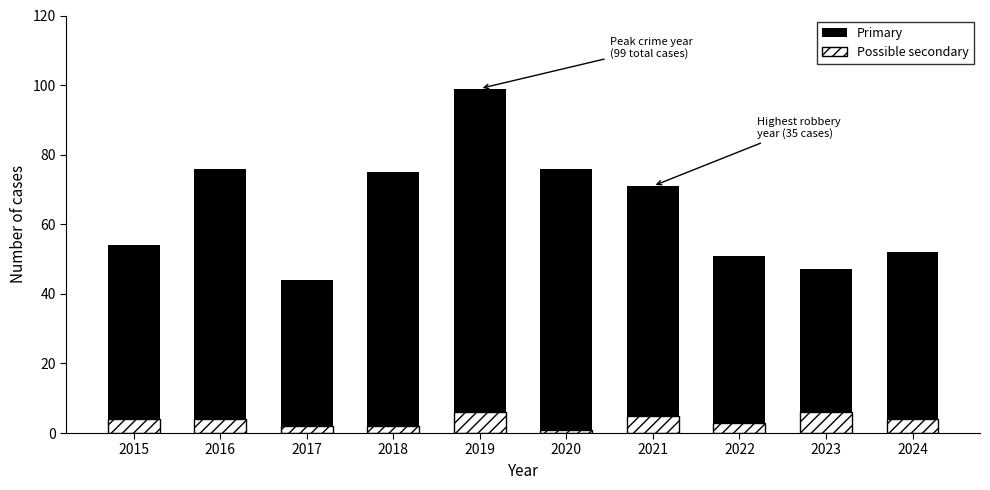

Which has a higher value, 2022 or 2021?

2021